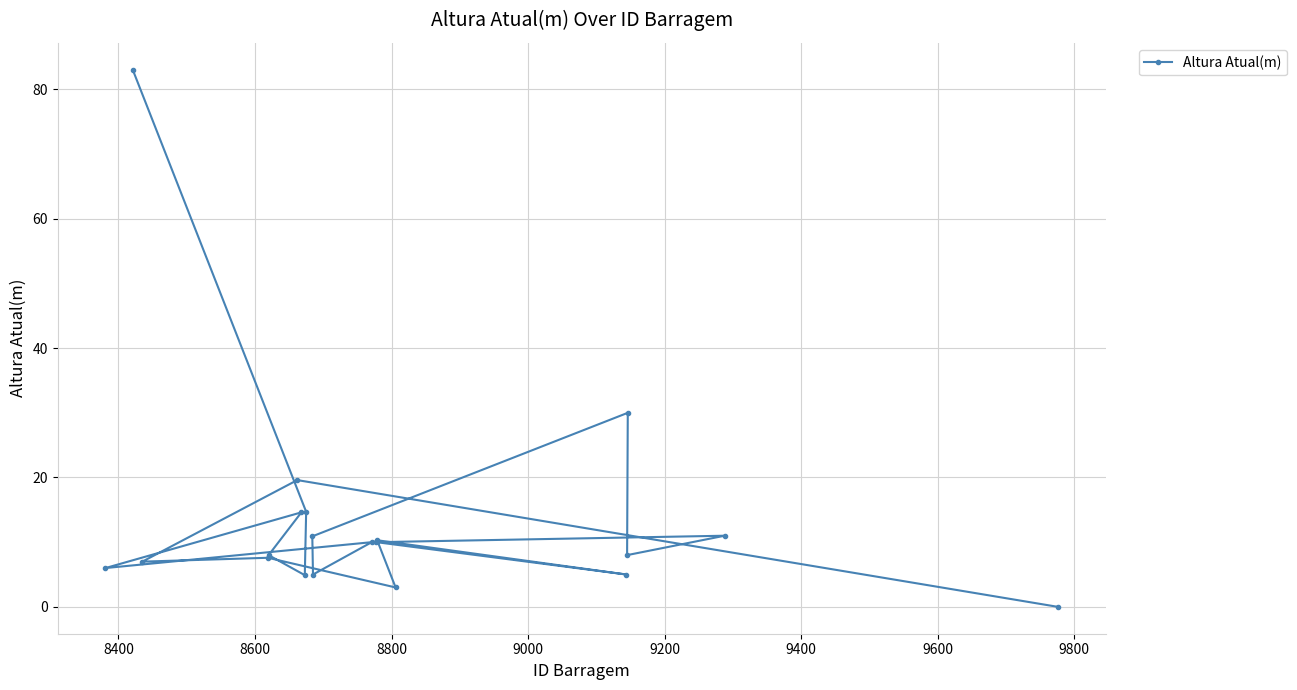

What is the value of the 14th point from the left?

10.3